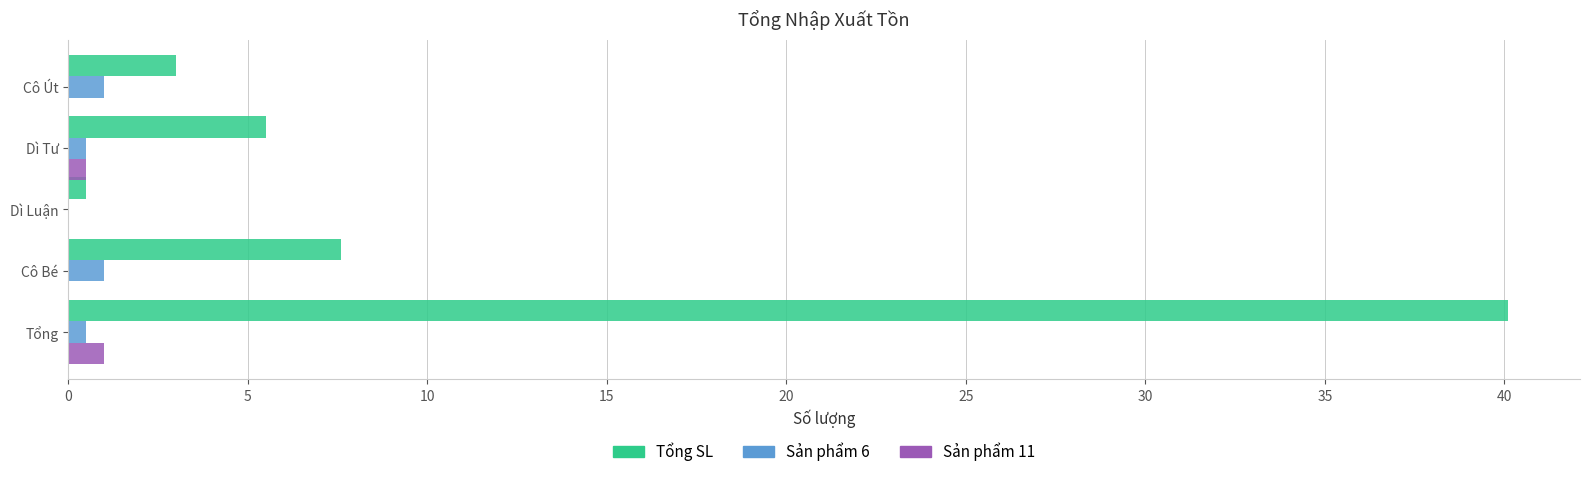

At which label is Tổng SL closest to 20?

Cô Bé